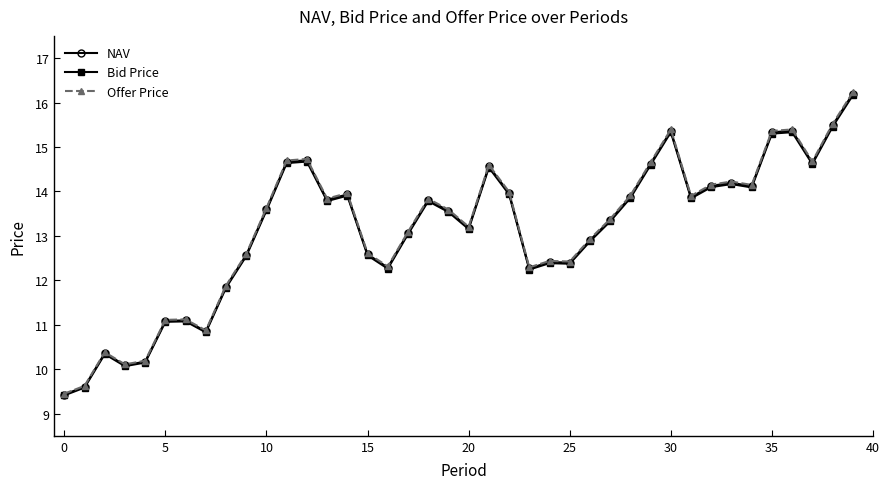

What is the value of the Offer Price point at the 39th from the left?

15.5